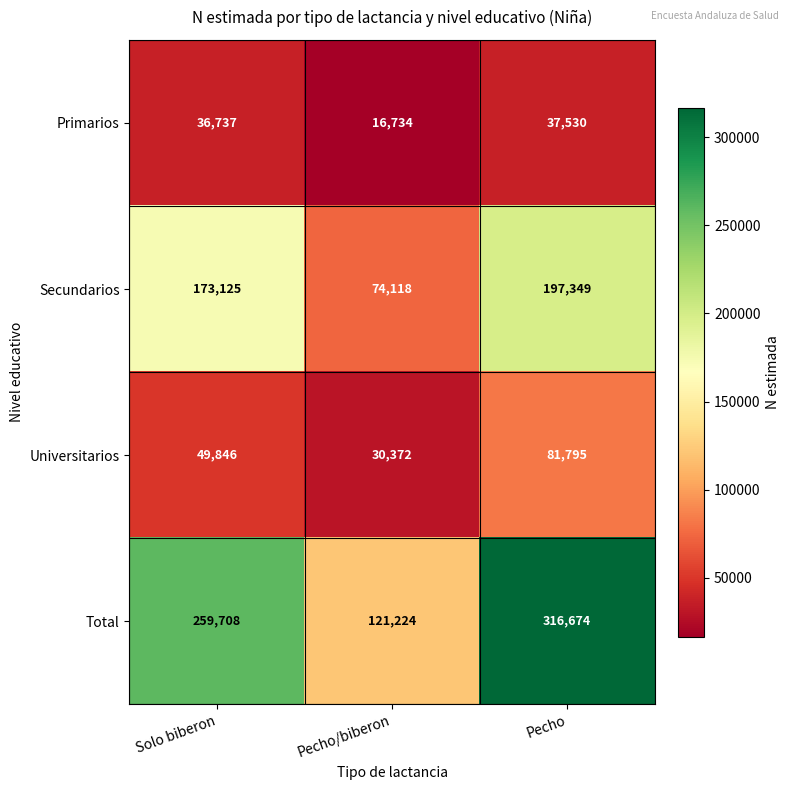

Between Solo biberon and Pecho/biberon, which series saw the biggest shift?

Total